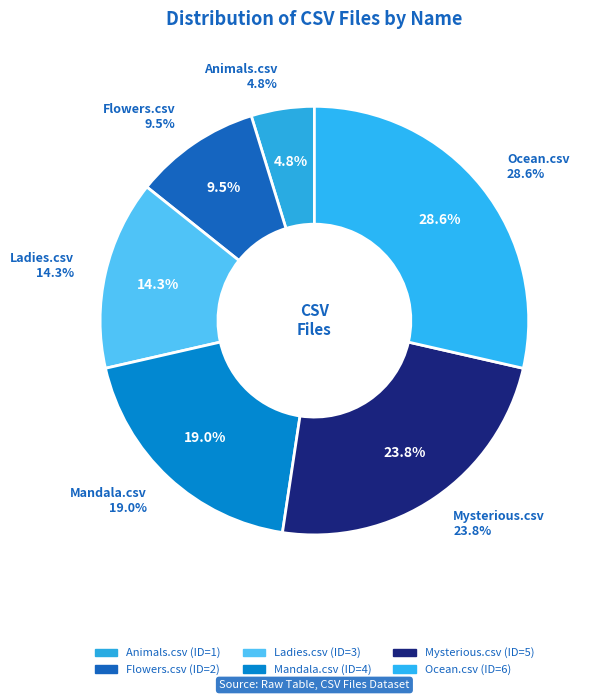

What is the change in value from Flowers.csv to Mandala.csv?

+2